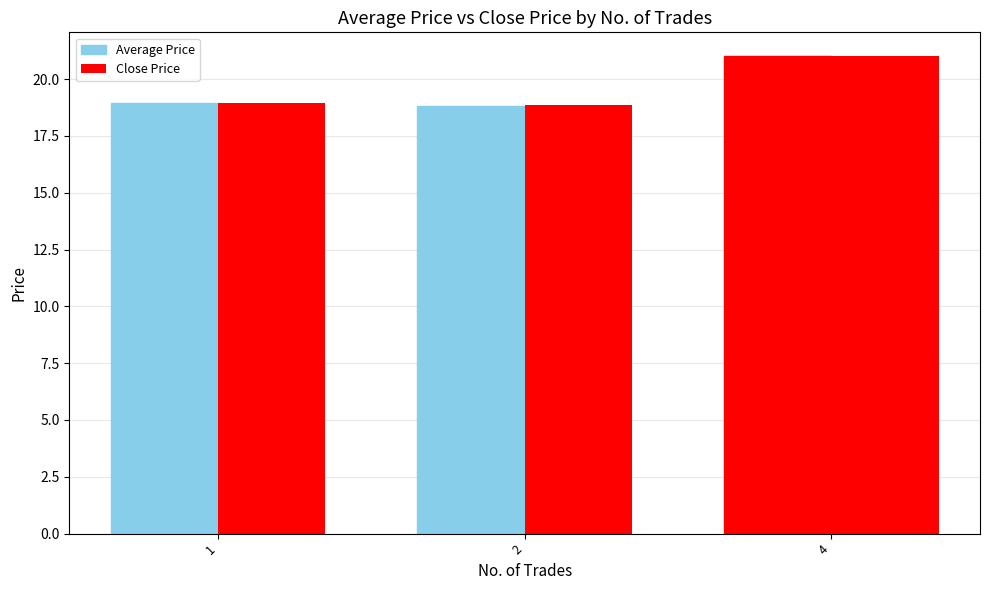

What is the sum of all Average Price values?

58.8